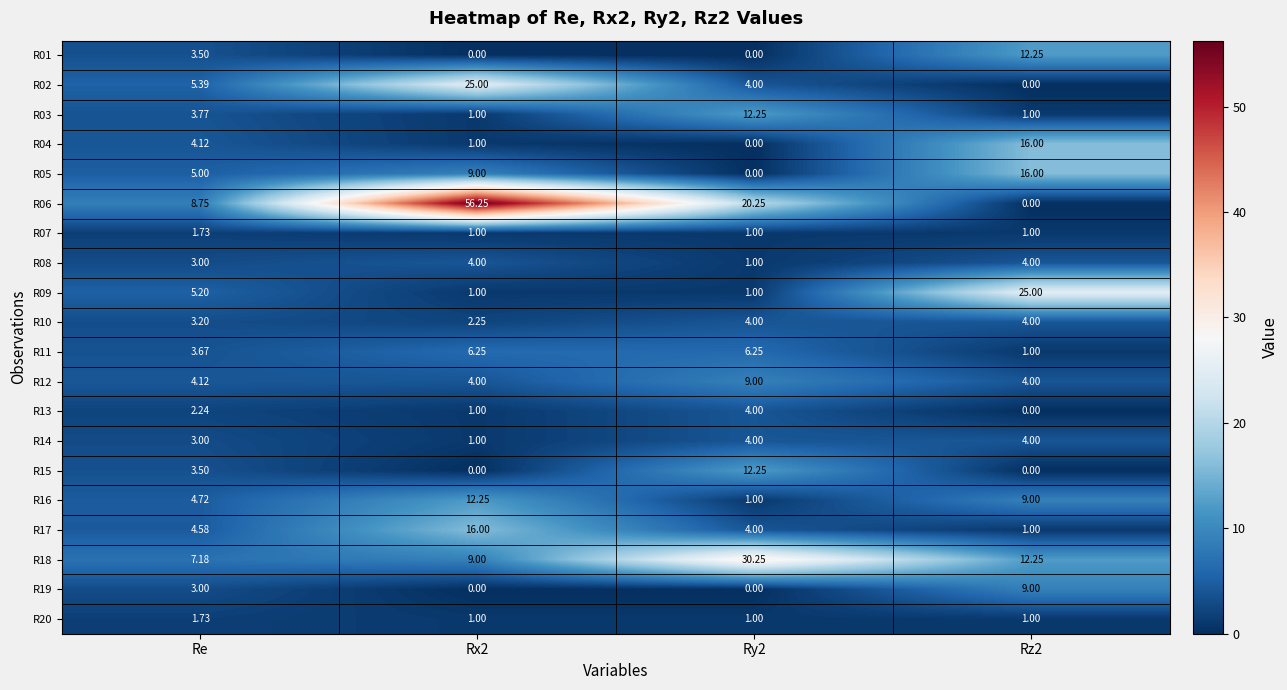

At which label does R09 first exceed 5?

Re